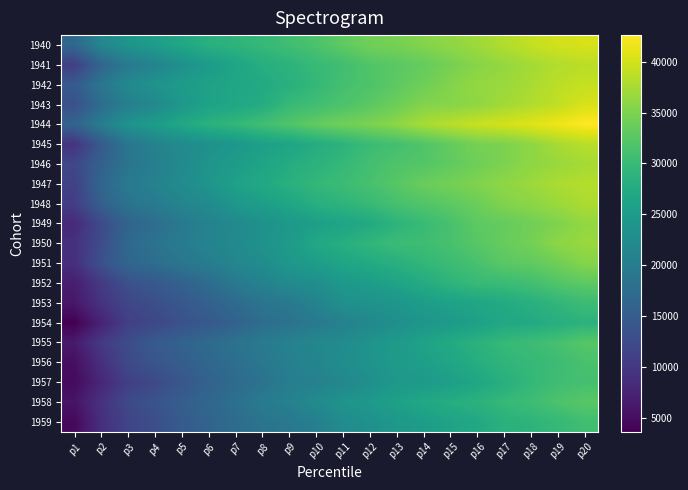

Count the number of categories in the chart.

20